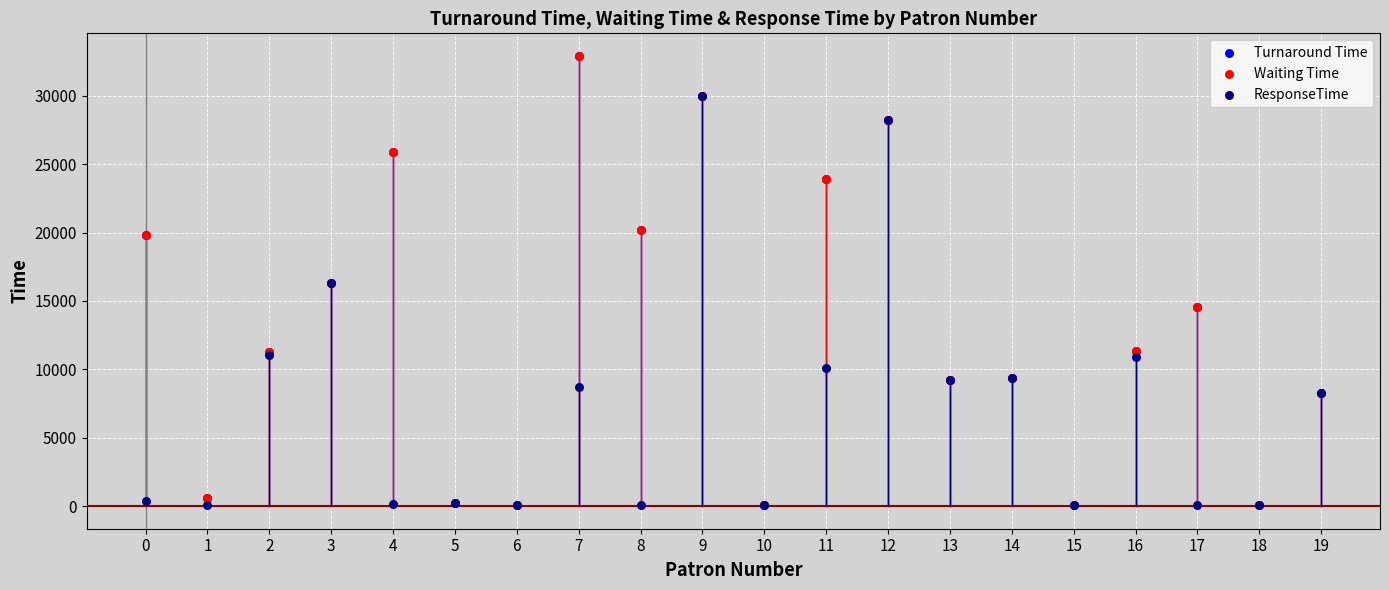

Which series reaches the minimum Y coordinate?

ResponseTime